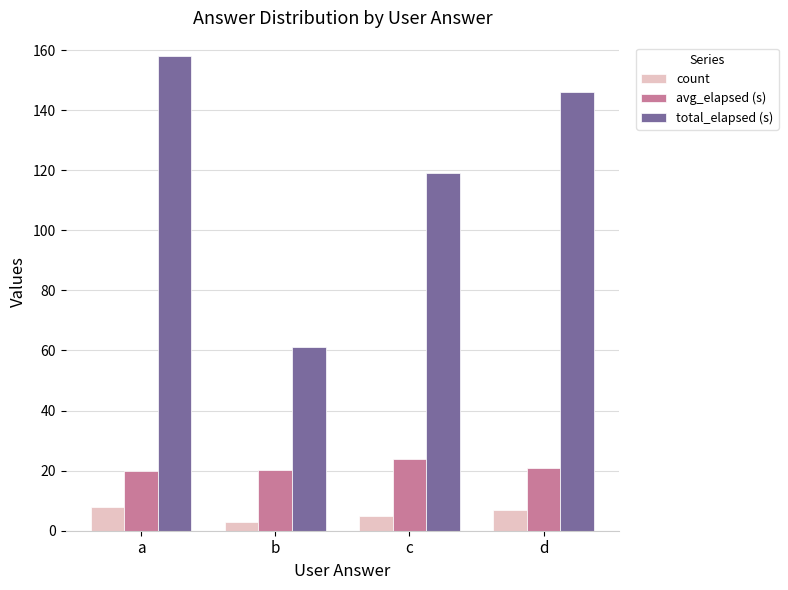

What value does the total_elapsed (s) series have at d?

146.0